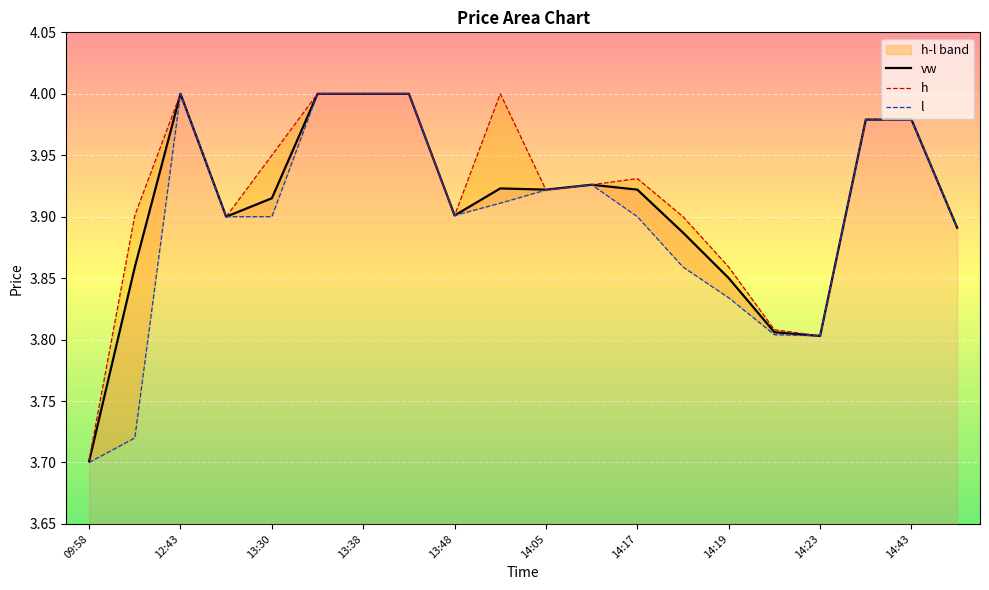

At which label does vw reach its minimum?

09:58